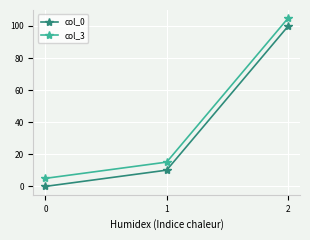

What is the value of the col_0 point at the 2nd from the left?

10.1